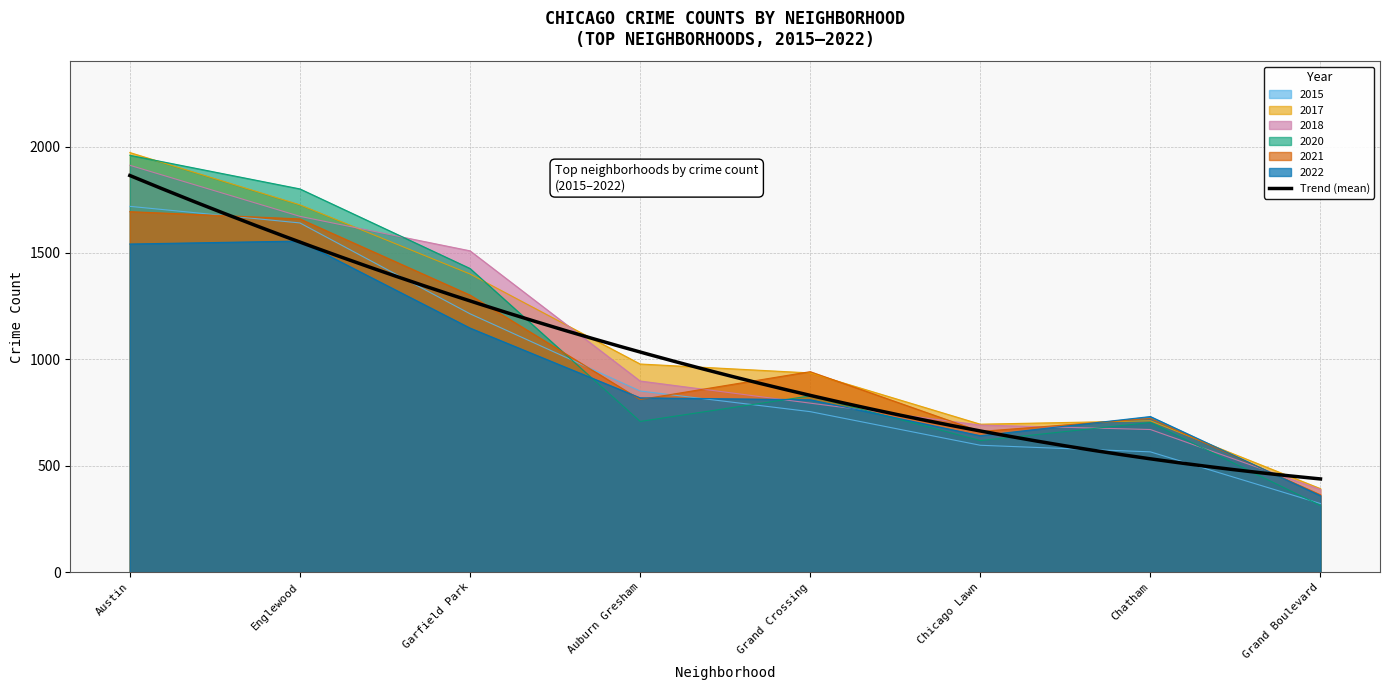

True or false: 2022 has a value of 819 at Auburn Gresham.

True